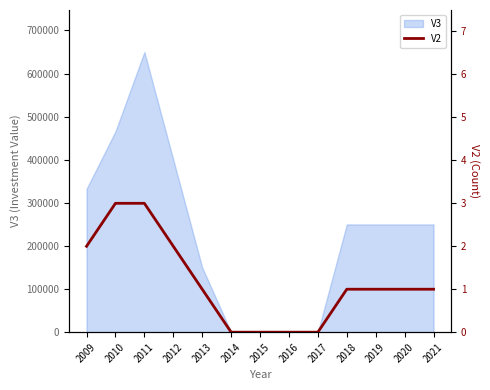

The value of V3 at 2014 is -220388. True or false?

False